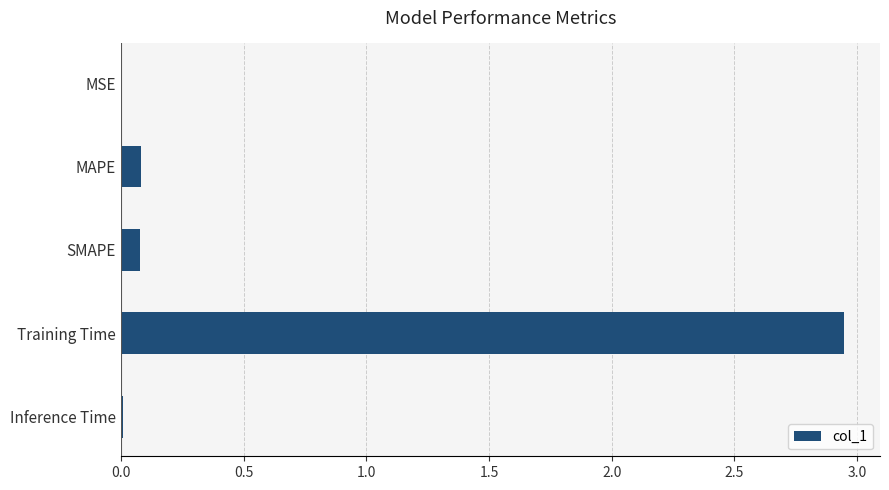

Which label corresponds to the largest value in the chart?

Training Time